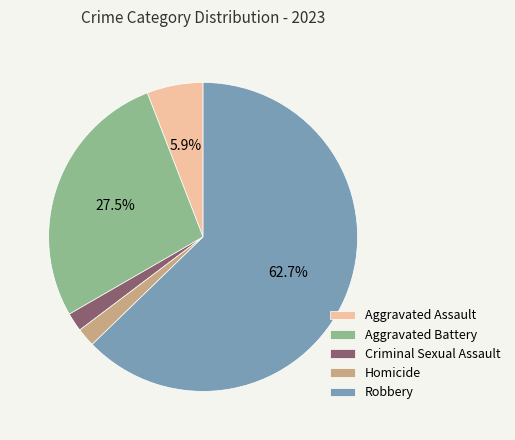

Does Robbery account for over 50% of the chart?

Yes